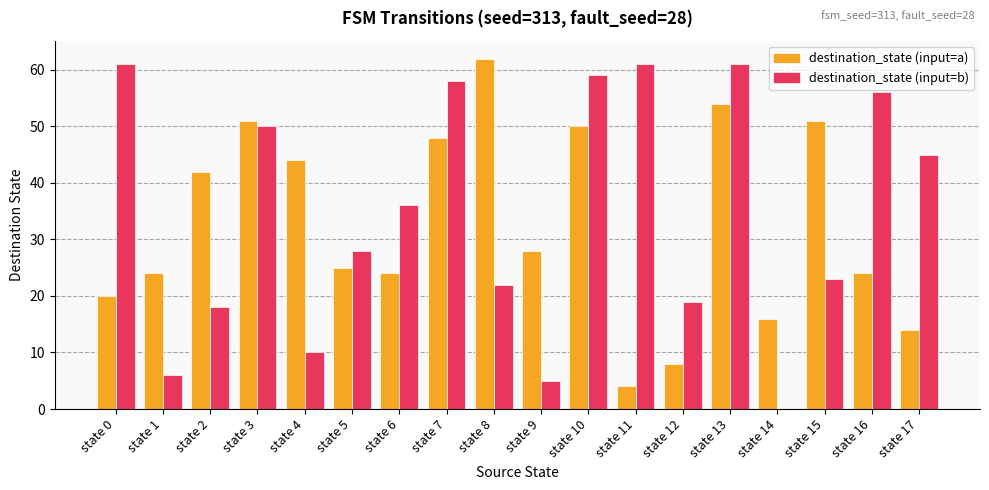

The value of destination_state (input=b) at state 13 is 61. True or false?

True